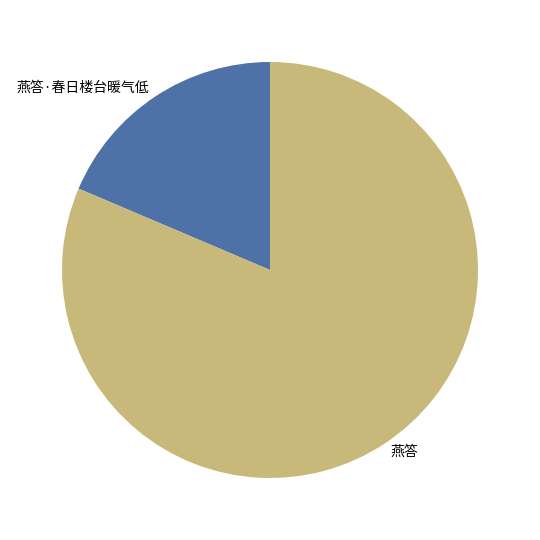

What is the ratio of the value at 燕答 to the value at 燕答·春日楼台暖气低?

4.4